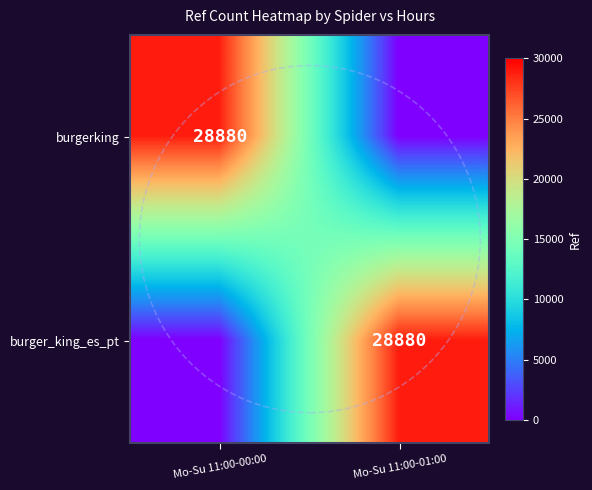

True or false: burgerking has a value of 44815 at Mo-Su 11:00-00:00.

False